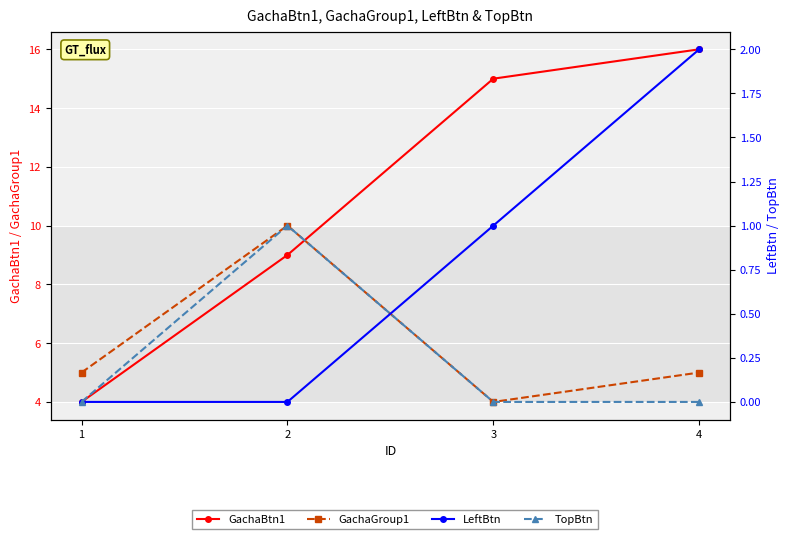

How many distinct data groups are displayed?

4